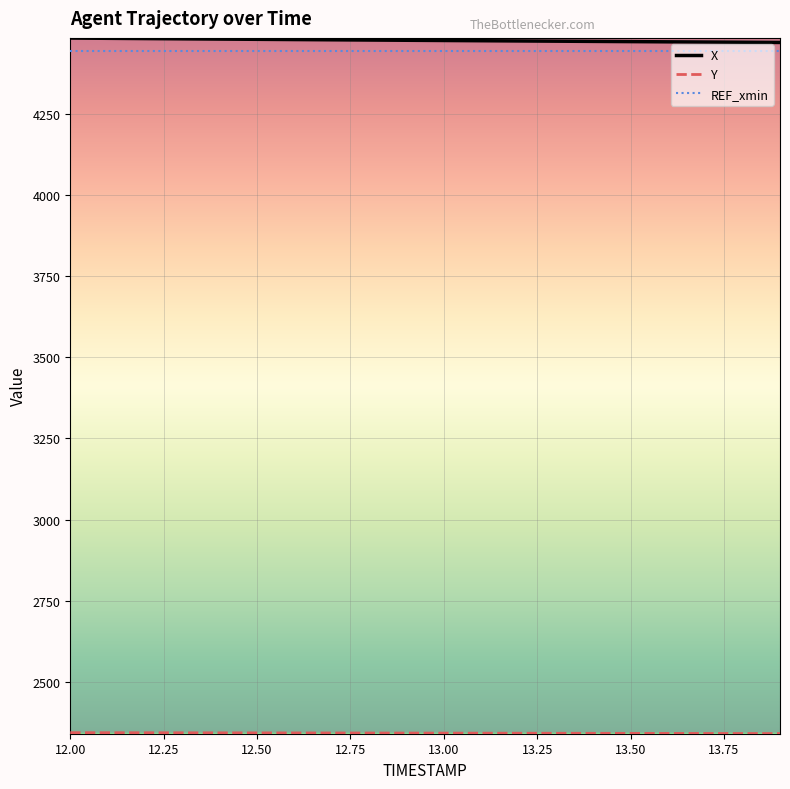

What is the minimum value shown in the chart?

2341.4